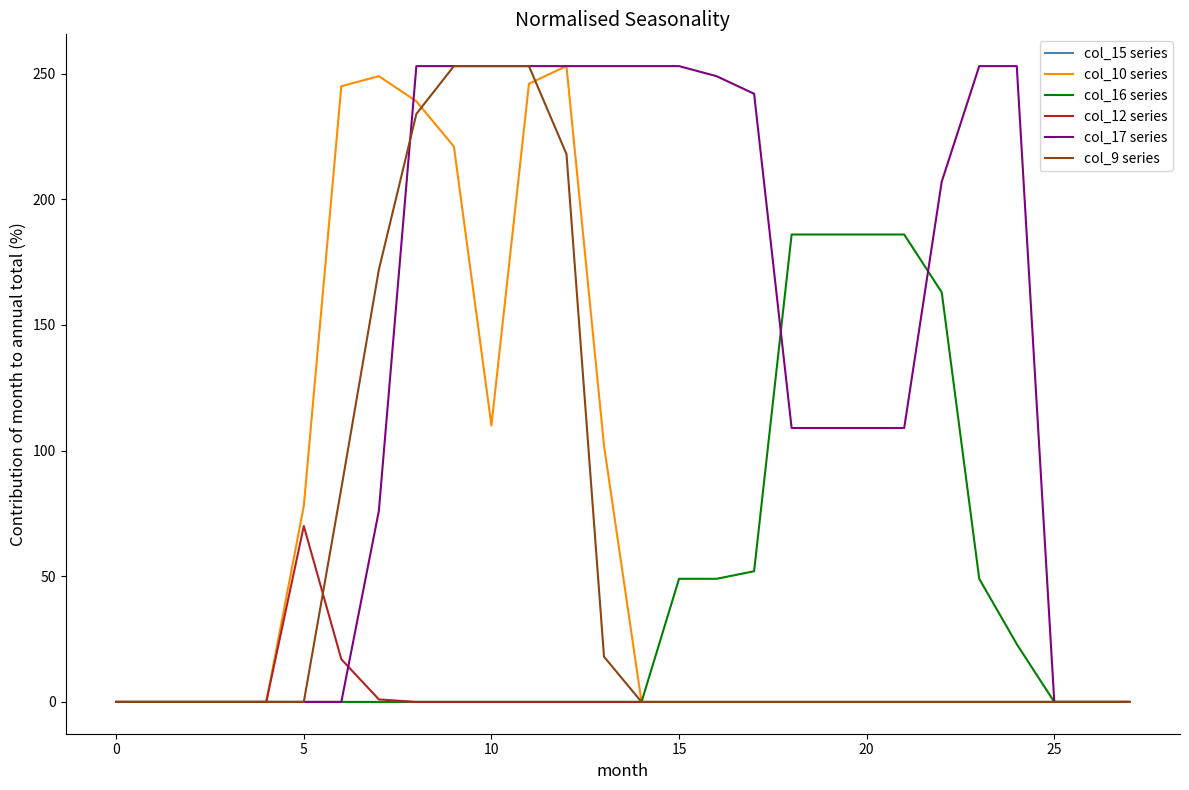

What is the average value of the col_16 series series?

40